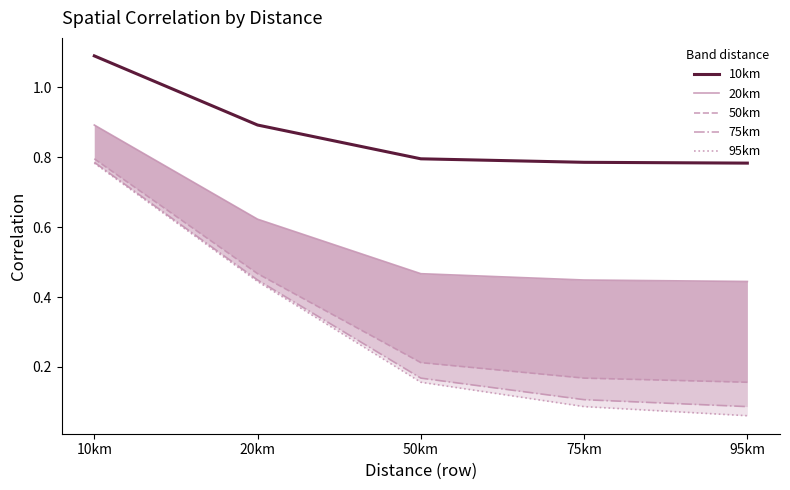

What is the greatest value displayed?

1.1